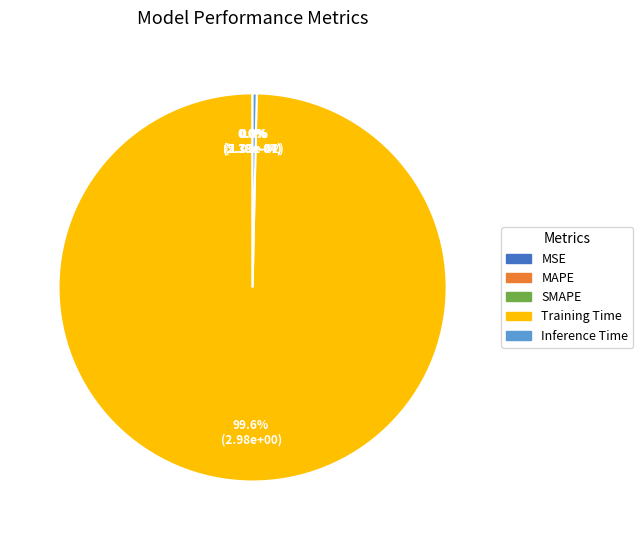

Is the sum of Training Time and Inference Time greater than half?

Yes